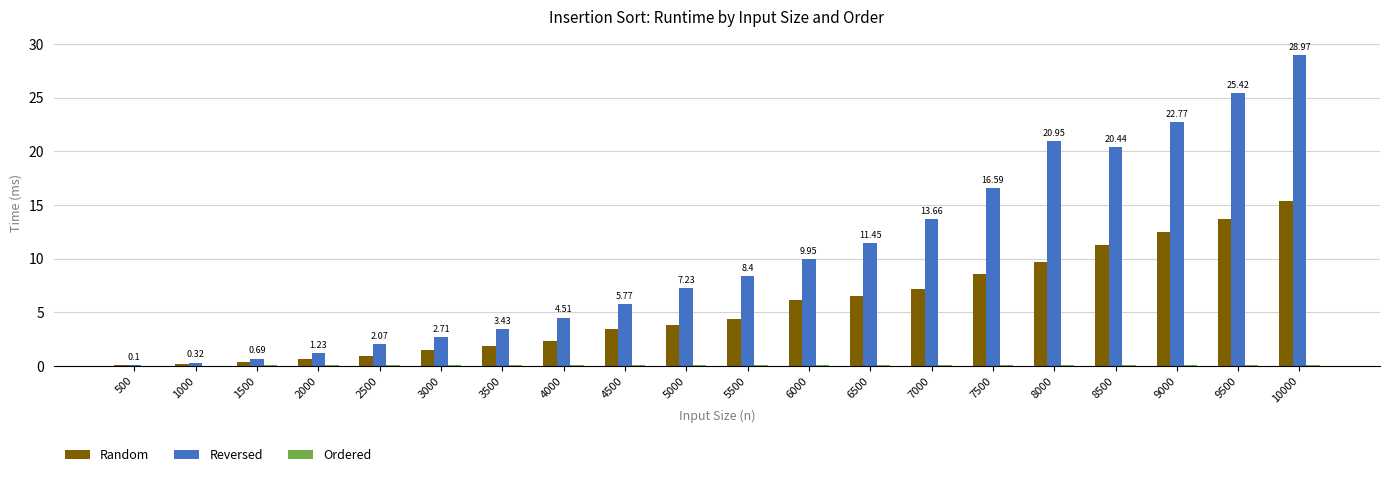

What is the sum of all Reversed values?

206.7